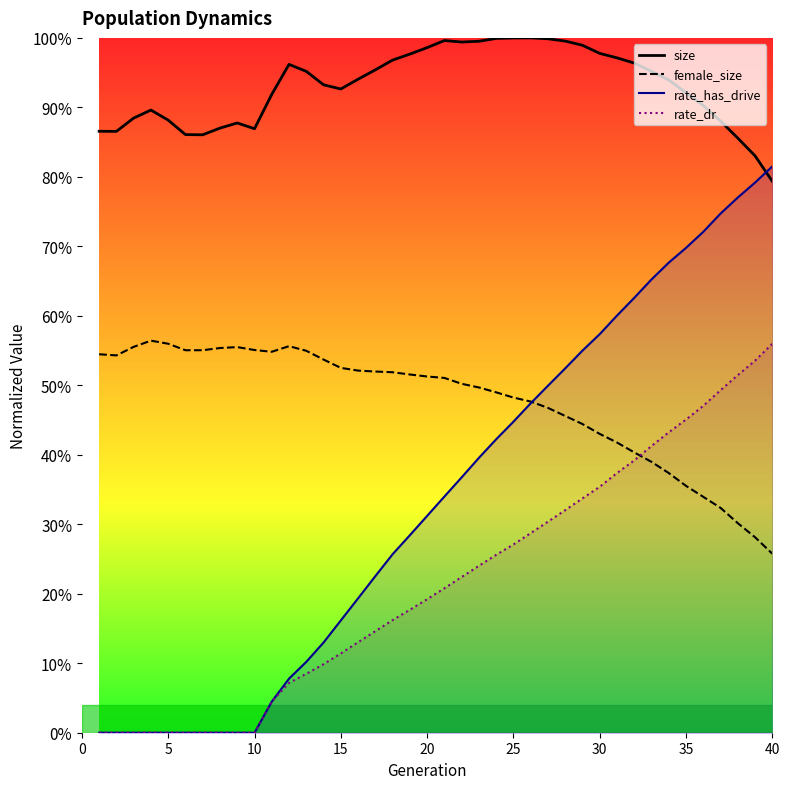

What is the total value across all series at 15?

1.7